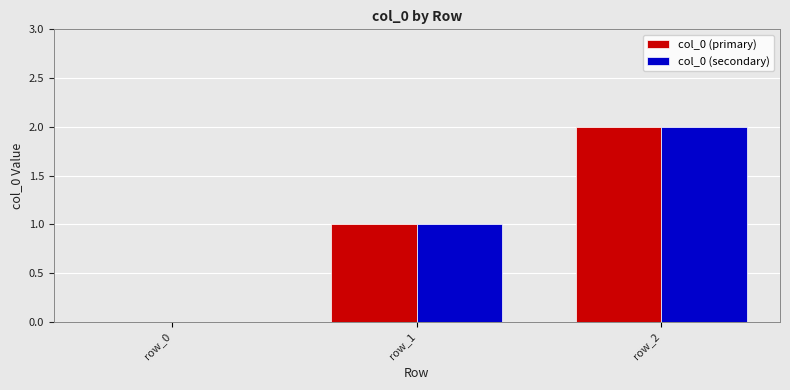

What are all the series names shown in the legend?

col_0 (primary), col_0 (secondary)